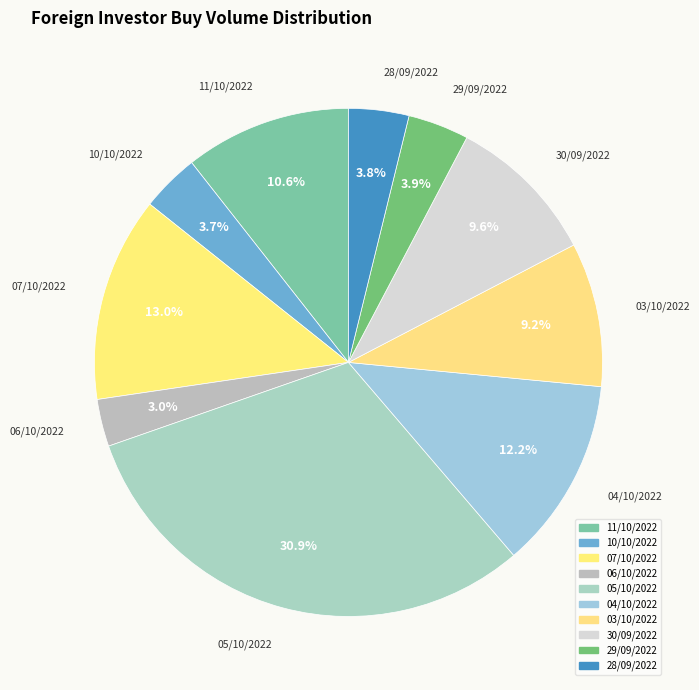

What percentage is the 11/10/2022 slice, to the nearest percent?

11%